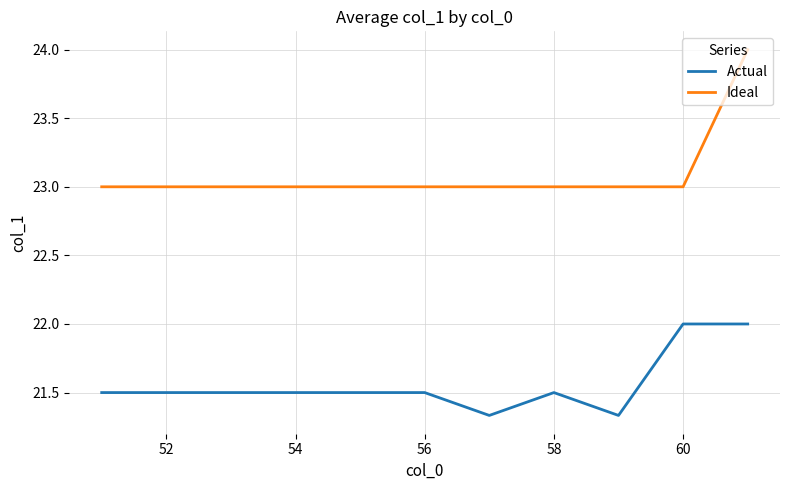

List the series in order of their overall mean, highest first.

Ideal, Actual